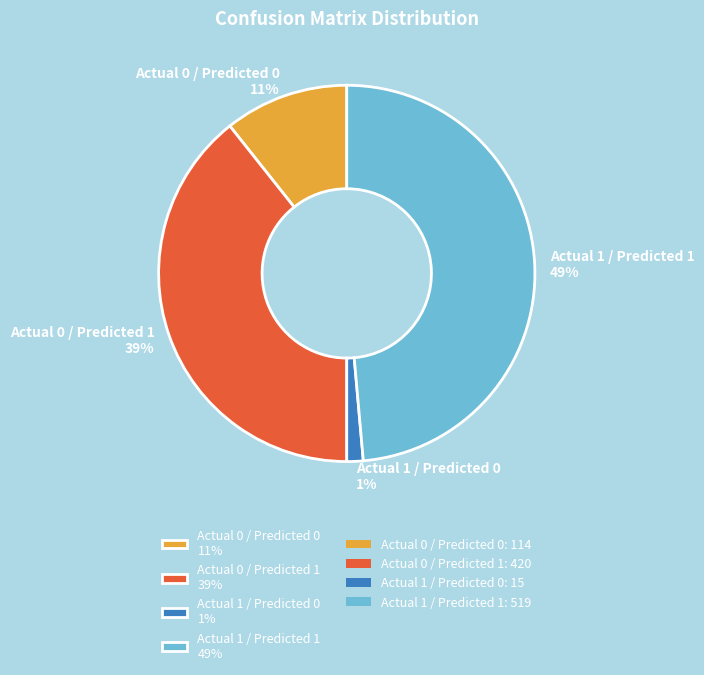

Approximately how many times larger is the value at Actual 0 / Predicted 1 39% compared to Actual 1 / Predicted 1 49%?

0.8